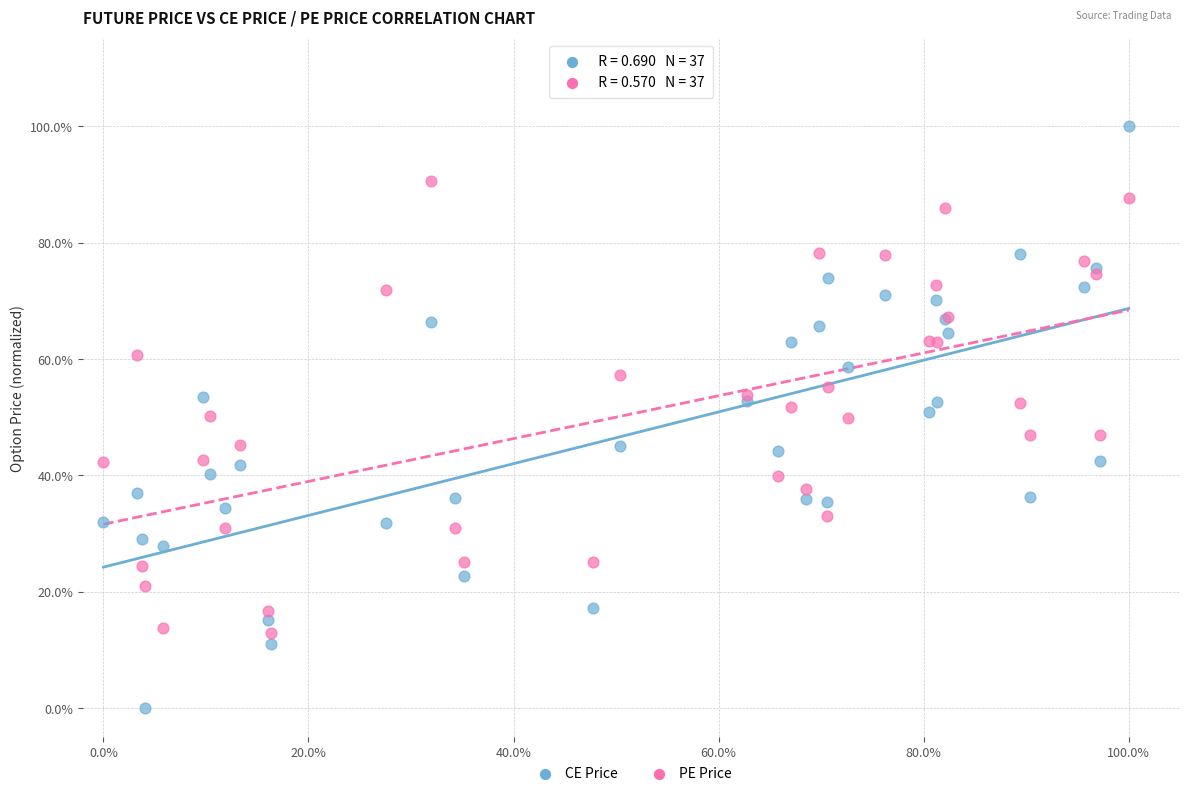

What are all the series names shown in the legend?

CE Price, PE Price